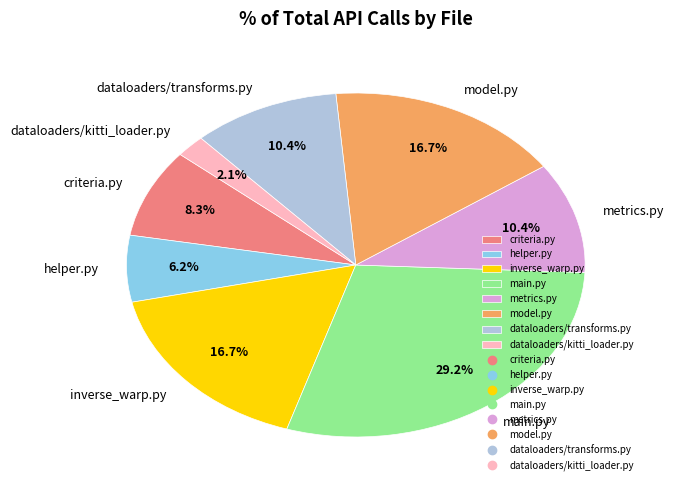

Approximately how many times larger is the value at inverse_warp.py compared to model.py?

1.0